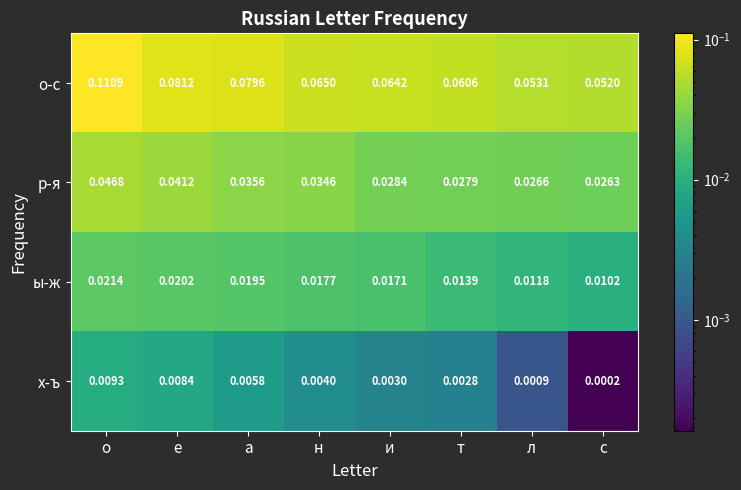

At л, list the series in order from largest to smallest.

о-с, р-я, ы-ж, х-ъ